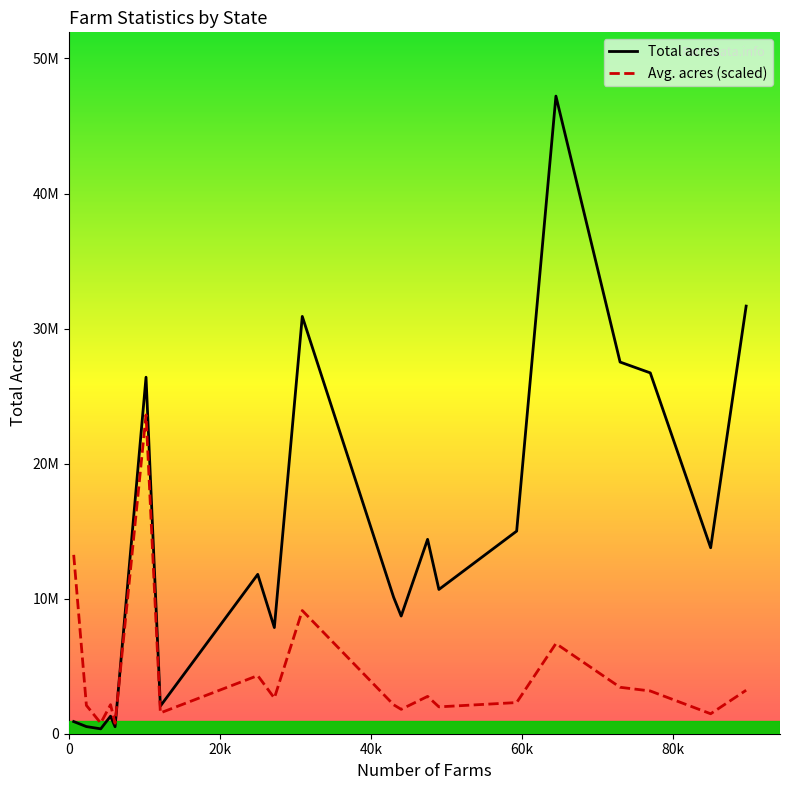

What are all the series names shown in the legend?

Total acres, Avg. acres (scaled)